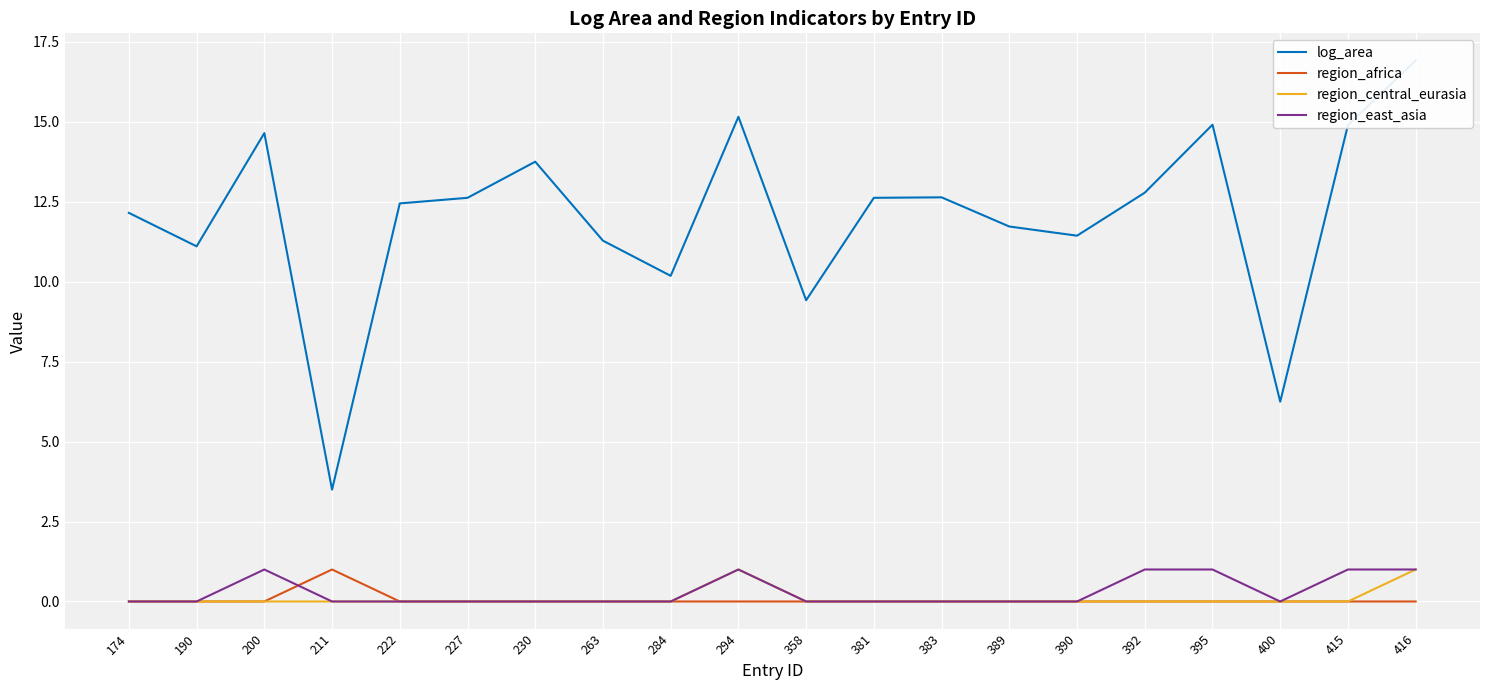

True or false: region_africa and region_central_eurasia intersect in this chart.

False